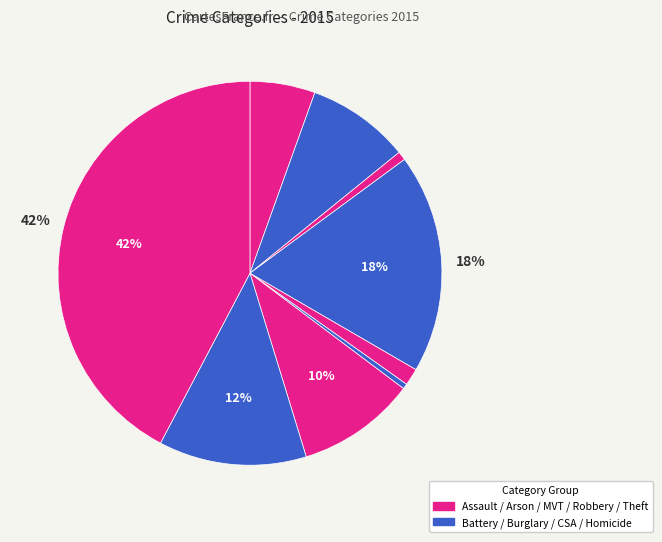

Does any single category account for the majority?

No